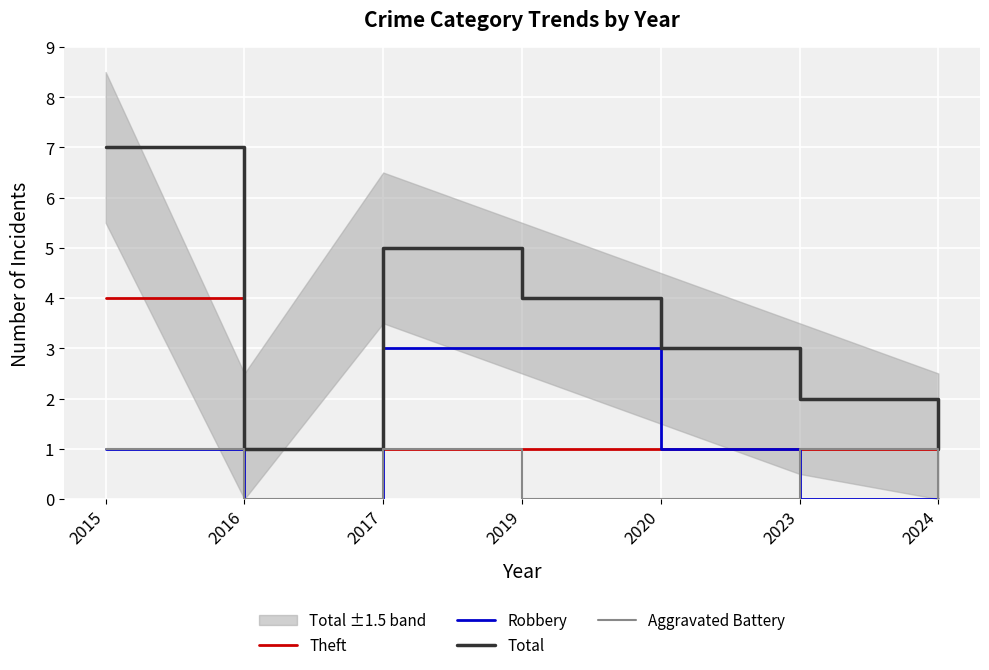

How many categories are shown in the chart?

7